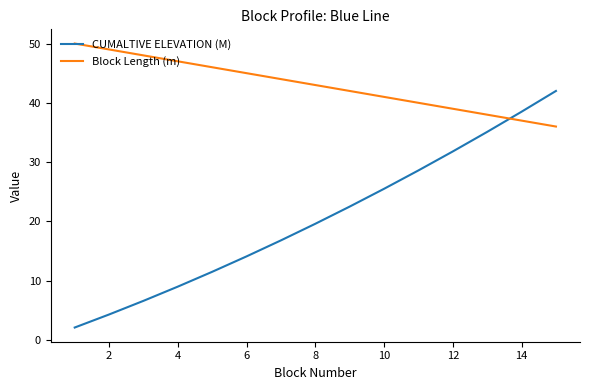

Does the chart have visible grid lines?

No